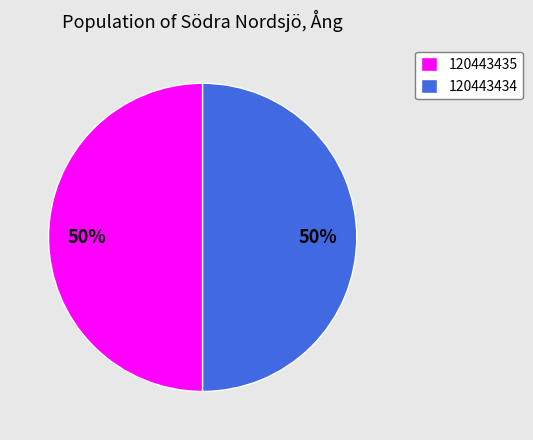

What percentage is the 120443434 slice, to the nearest percent?

50%